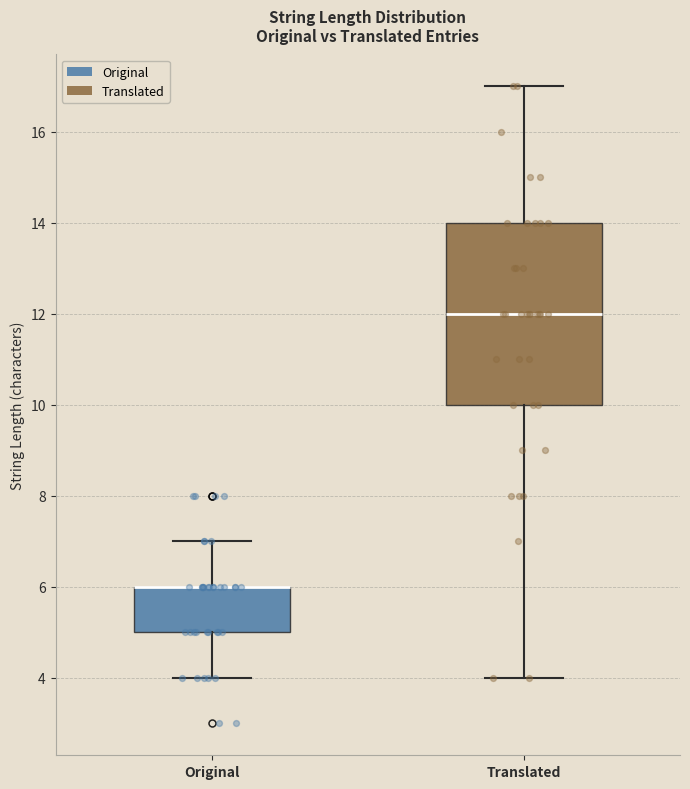

Reading left to right, read every box against the y-axis: the position of its median line, the range the box covers, and the ends of its whiskers. The values are not printed on the chart, so give them approximately, as read against the axis.

Original: median 6 (drawn on the box's upper edge), box 5 to 6, whiskers 4 to 7
Translated: median 12, box 10 to 14, whiskers 4 to 17